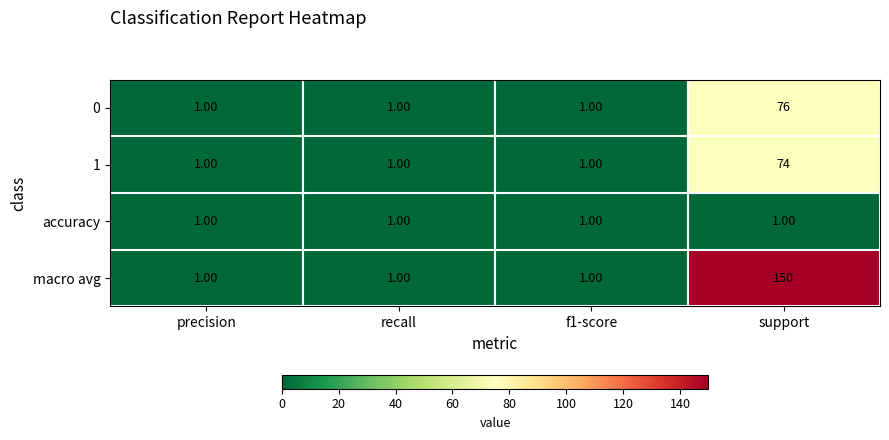

At which category is the sum across all series the highest?

support